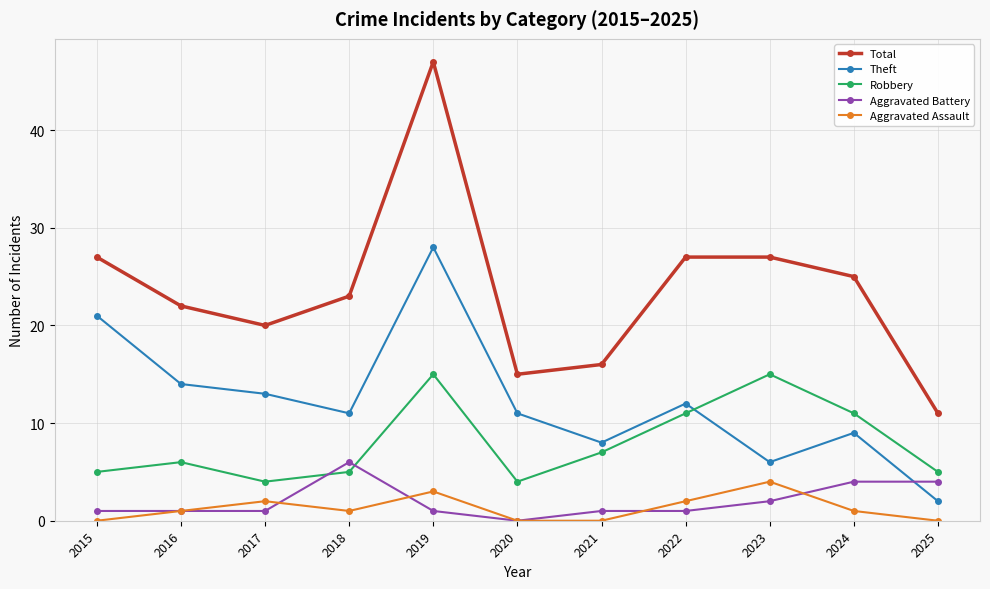

Reading left to right, what are all the values shown in this chart?

Total: 2015=27	2016=22	2017=20	2018=23	2019=47	2020=15	2021=16	2022=27	2023=27	2024=25	2025=11
Theft: 2015=21	2016=14	2017=13	2018=11	2019=28	2020=11	2021=8	2022=12	2023=6	2024=9	2025=2
Robbery: 2015=5	2016=6	2017=4	2018=5	2019=15	2020=4	2021=7	2022=11	2023=15	2024=11	2025=5
Aggravated Battery: 2015=1	2016=1	2017=1	2018=6	2019=1	2020=0	2021=1	2022=1	2023=2	2024=4	2025=4
Aggravated Assault: 2015=0	2016=1	2017=2	2018=1	2019=3	2020=0	2021=0	2022=2	2023=4	2024=1	2025=0